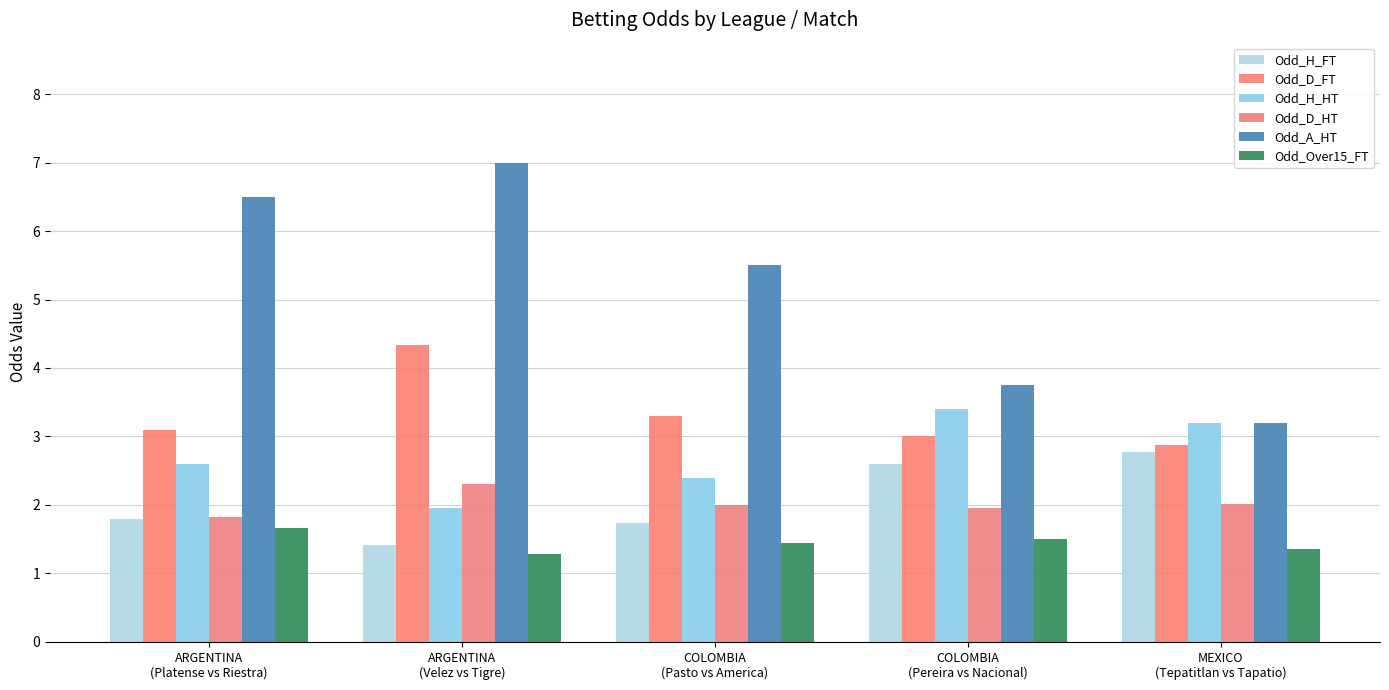

What position from the left is ARGENTINA
(Platense vs Riestra)?

1